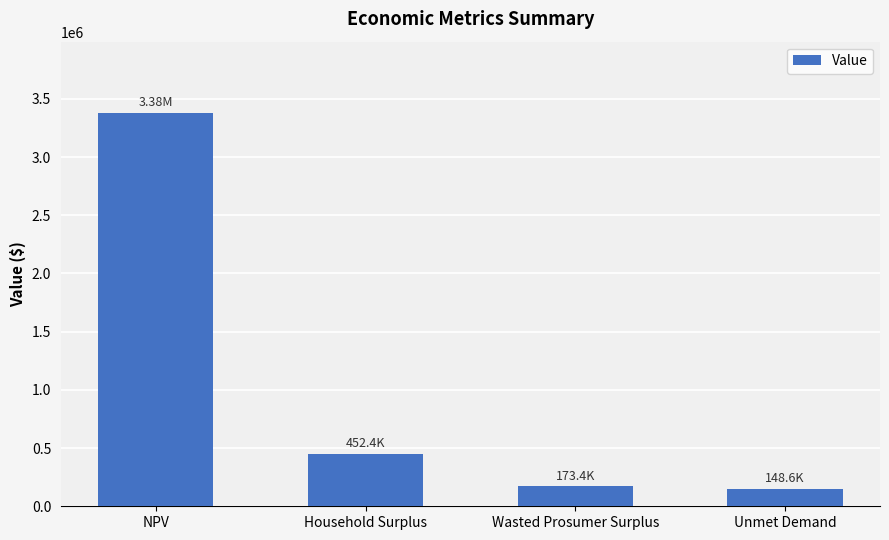

What is the sum of the values at NPV and Household Surplus?

3835002.6